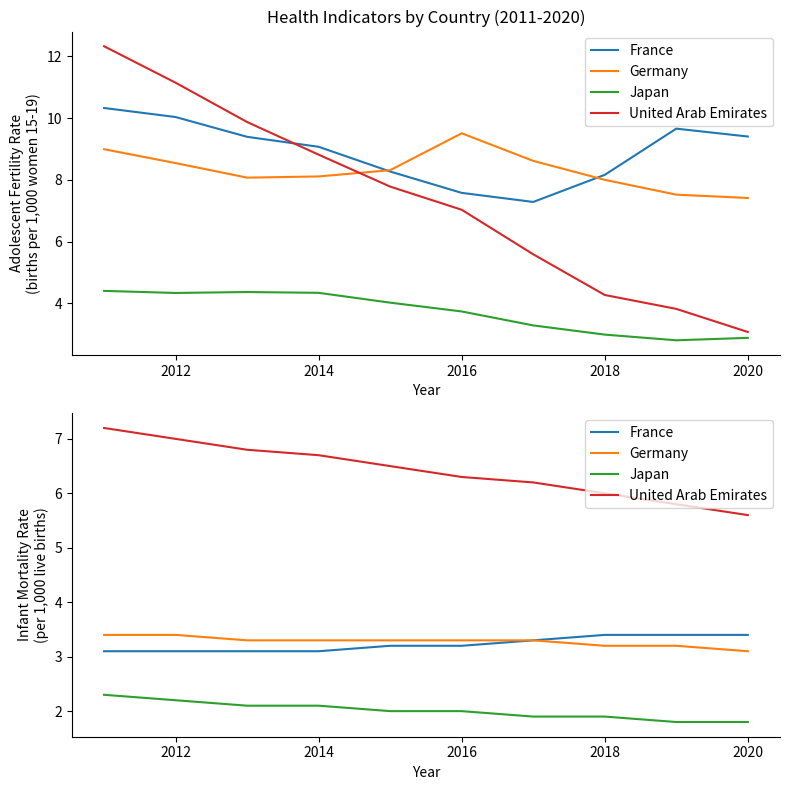

Does the chart display data point markers on the line(s)?

No